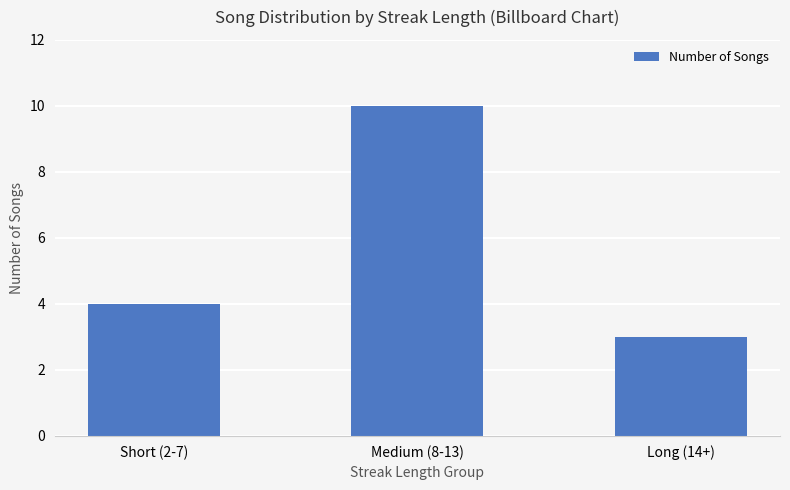

The value at Short (2-7) is 7. True or false?

False